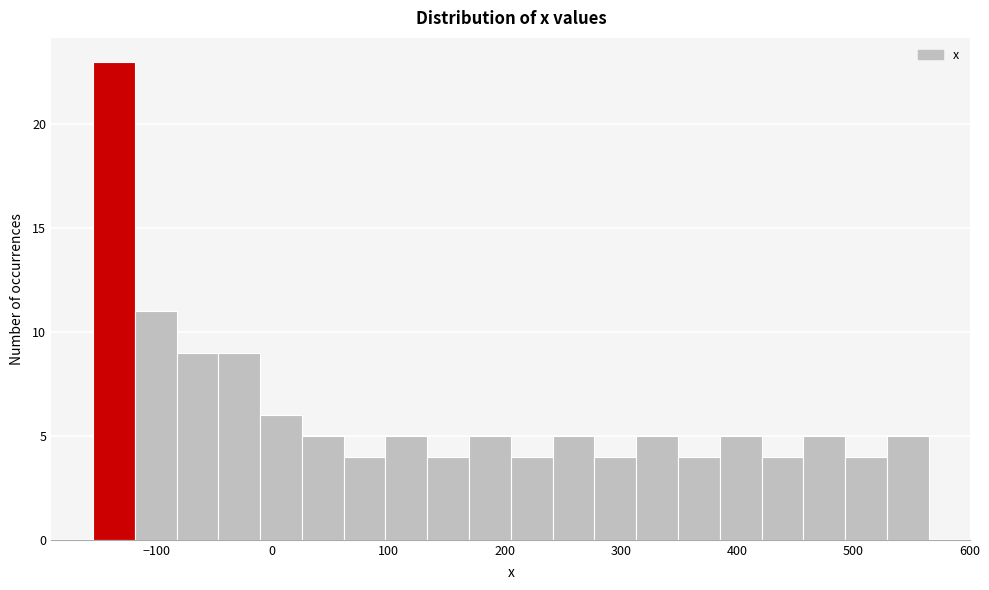

Around what value on the x-axis is the tallest bar? Give the approximate position of its centre, as read against the axis.

-140